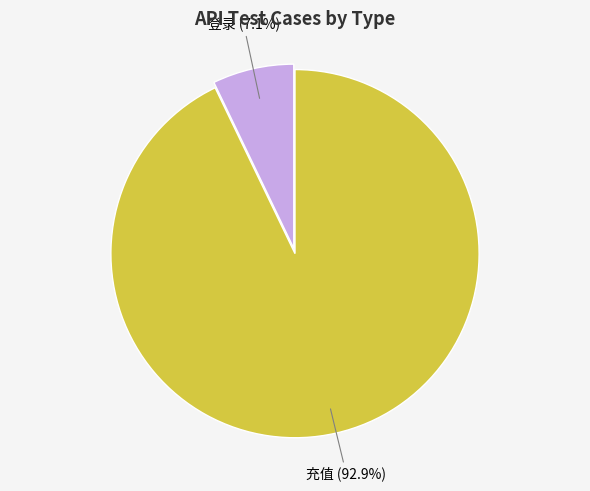

To the nearest percent, what is the difference between the largest and smallest slice percentages?

86%